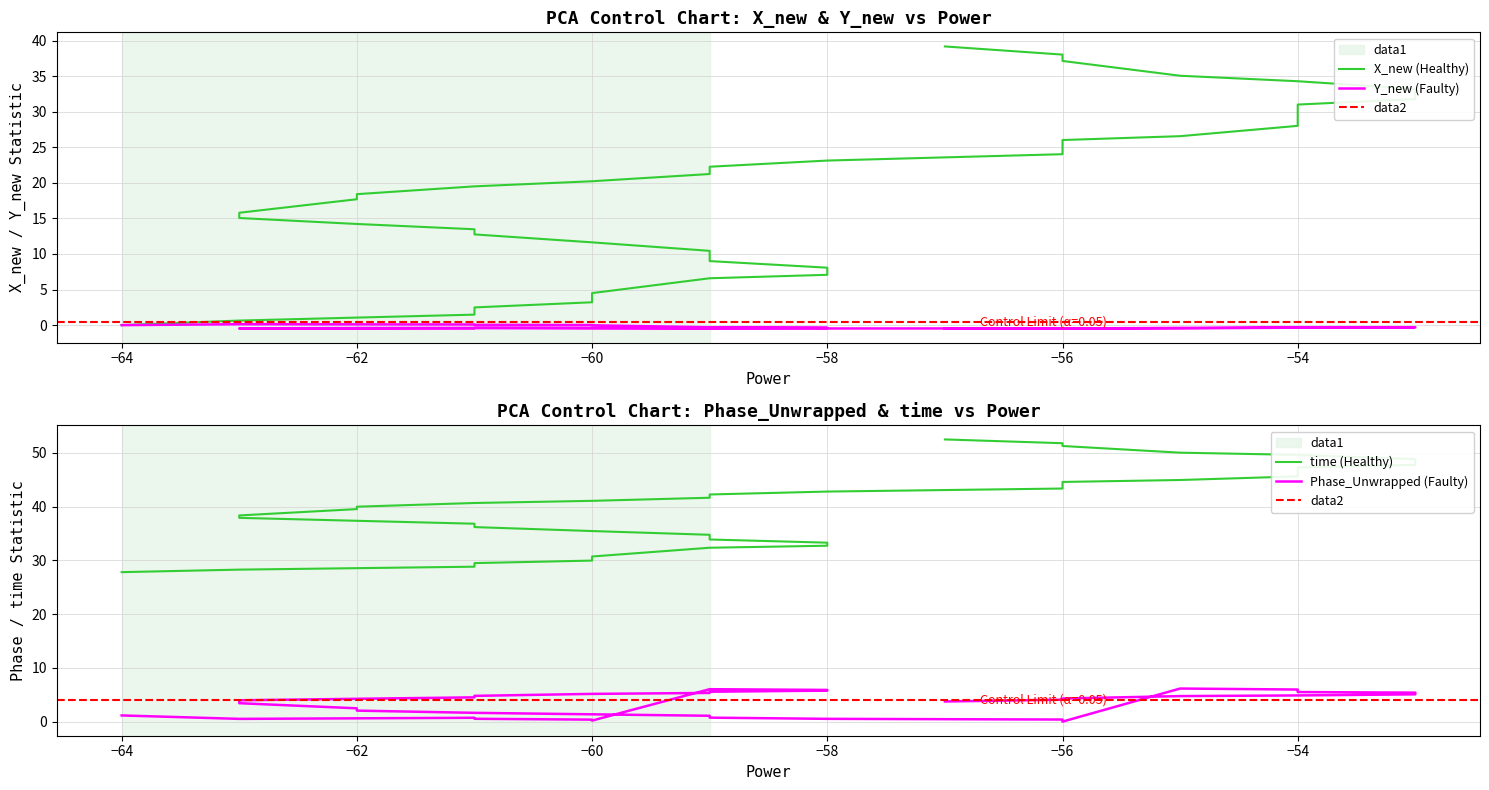

How many categories are shown in the chart?

40